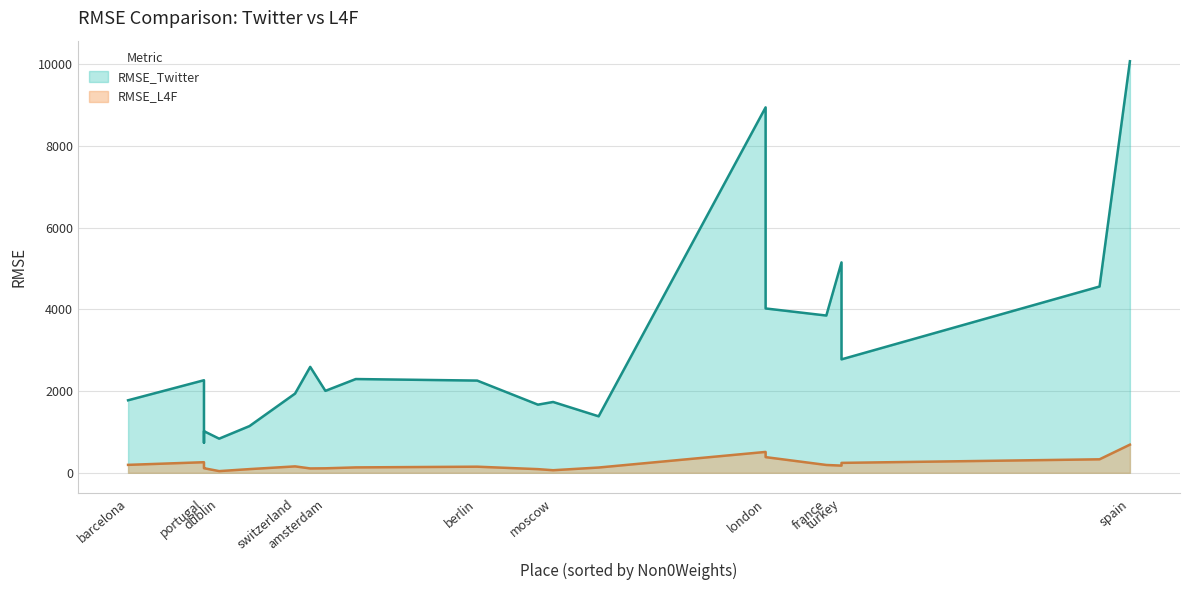

True or false: RMSE_L4F has a value of 52.1 at tenerife.

False